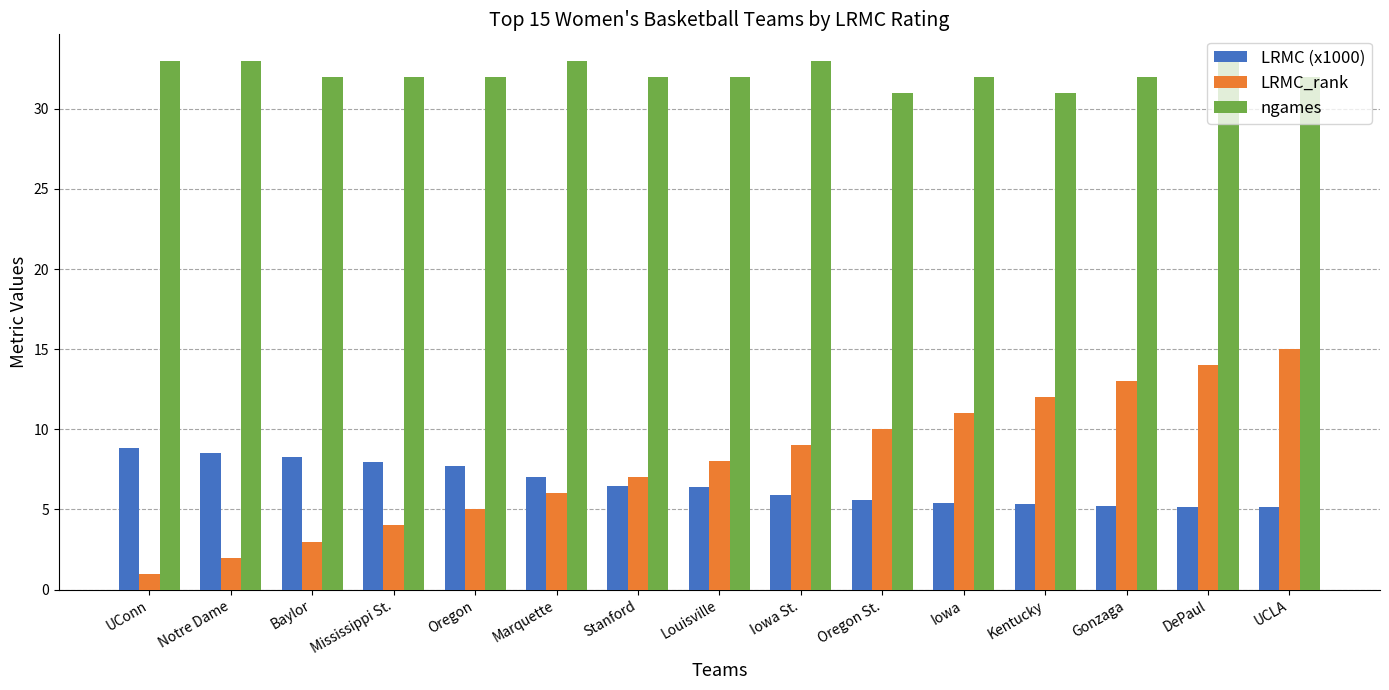

Is the value of ngames at Iowa St. greater than the value of LRMC_rank at Iowa?

Yes